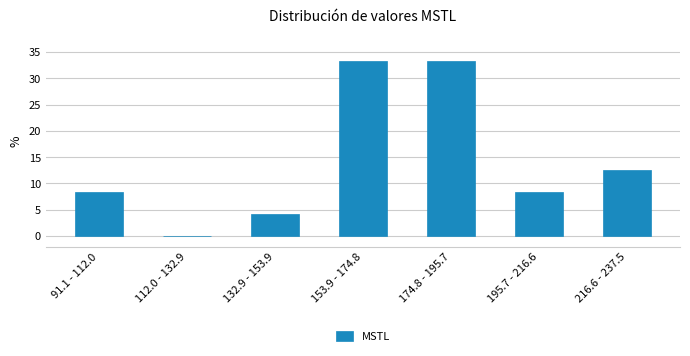

Reading left to right, transcribe all the data shown in this chart.

91.1 - 112.0=8.3	112.0 - 132.9=0.0	132.9 - 153.9=4.2	153.9 - 174.8=33.3	174.8 - 195.7=33.3	195.7 - 216.6=8.3	216.6 - 237.5=12.5